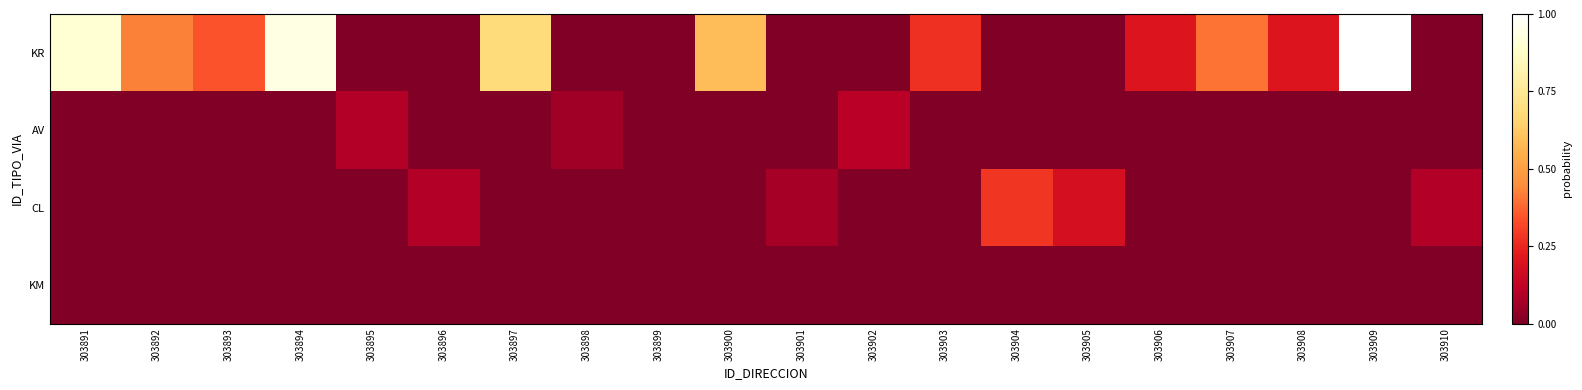

Reading right to left, list all the values displayed in this chart.

KR: 303910=0.0	303909=1.0	303908=0.2	303907=0.4	303906=0.2	303905=0.0	303904=0.0	303903=0.3	303902=0.0	303901=0.0	303900=0.6	303899=0.0	303898=0.0	303897=0.7	303896=0.0	303895=0.0	303894=0.9	303893=0.3	303892=0.4	303891=0.9
AV: 303910=0.0	303909=0.0	303908=0.0	303907=0.0	303906=0.0	303905=0.0	303904=0.0	303903=0.0	303902=0.1	303901=0.0	303900=0.0	303899=0.0	303898=0.1	303897=0.0	303896=0.0	303895=0.1	303894=0.0	303893=0.0	303892=0.0	303891=0.0
CL: 303910=0.1	303909=0.0	303908=0.0	303907=0.0	303906=0.0	303905=0.2	303904=0.3	303903=0.0	303902=0.0	303901=0.1	303900=0.0	303899=0.0	303898=0.0	303897=0.0	303896=0.1	303895=0.0	303894=0.0	303893=0.0	303892=0.0	303891=0.0
KM: 303910=0.0	303909=0.0	303908=0.0	303907=0.0	303906=0.0	303905=0.0	303904=0.0	303903=0.0	303902=0.0	303901=0.0	303900=0.0	303899=0.0	303898=0.0	303897=0.0	303896=0.0	303895=0.0	303894=0.0	303893=0.0	303892=0.0	303891=0.0